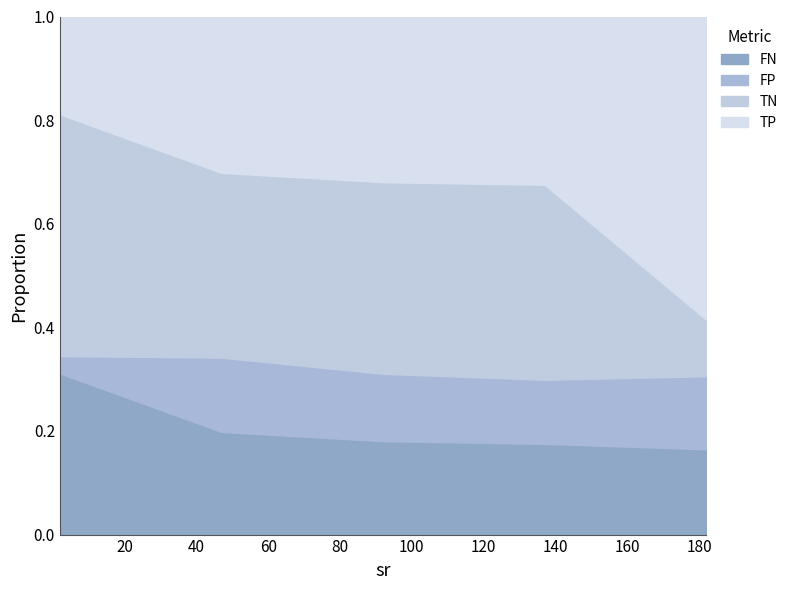

List the series in order of their overall mean, lowest first.

FP, FN, TP, TN